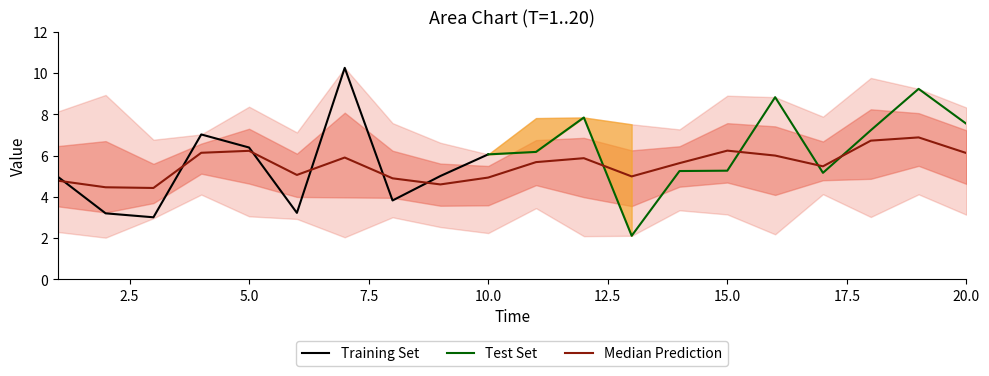

What is the lowest value of the Training Set series?

3.0